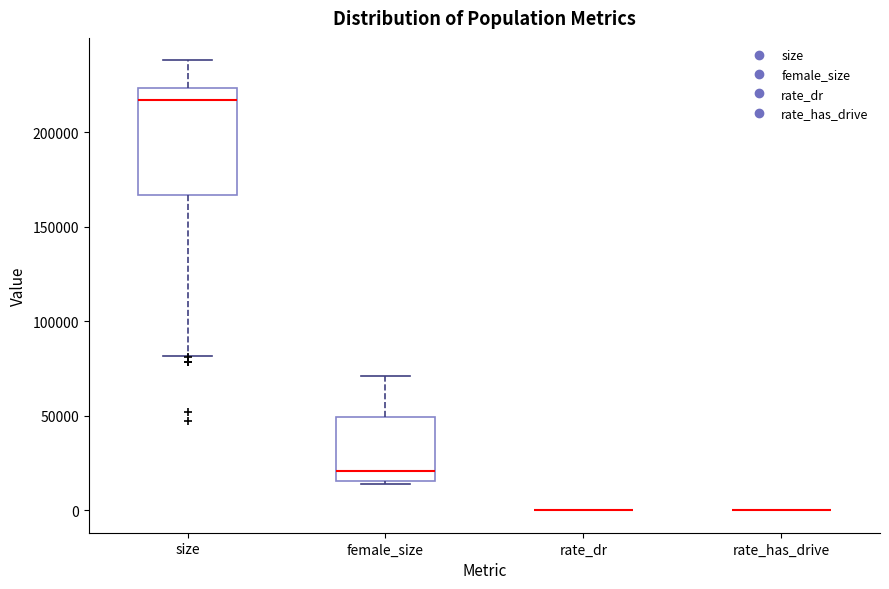

Reading left to right, transcribe this box plot: for each box, give where its median line is, the range the box spans, and where its two whiskers end, as read against the y-axis. The values are not printed on the chart, so give them approximately, as read against the axis.

size: median 215000, box 165000 to 225000, whiskers 80000 to 240000
female_size: median 20000, box 15000 to 50000, whiskers 15000 (just below the box's lower edge) to 70000
rate_dr: box collapsed to a line at 0, whiskers 0 to 0
rate_has_drive: box collapsed to a line at 0, whiskers 0 to 0